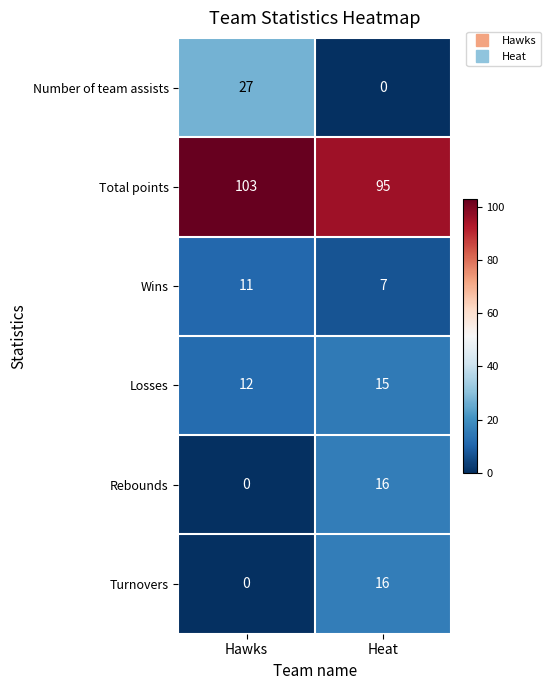

Reading left to right, transcribe all the data shown in this chart.

Number of team assists: 27	0
Total points: 103	95
Wins: 11	7
Losses: 12	15
Rebounds: 0	16
Turnovers: 0	16